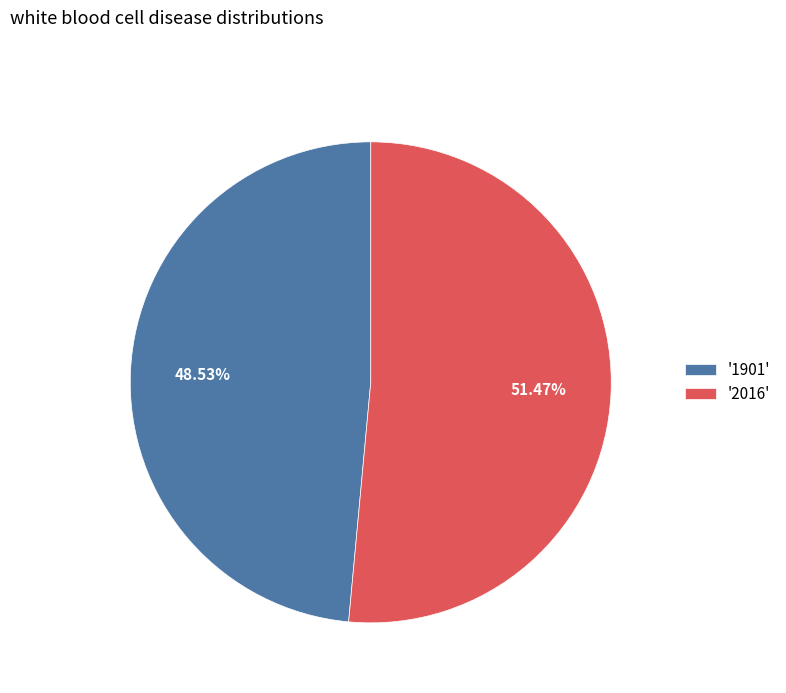

Between '1901' and '2016', which is larger?

'2016'